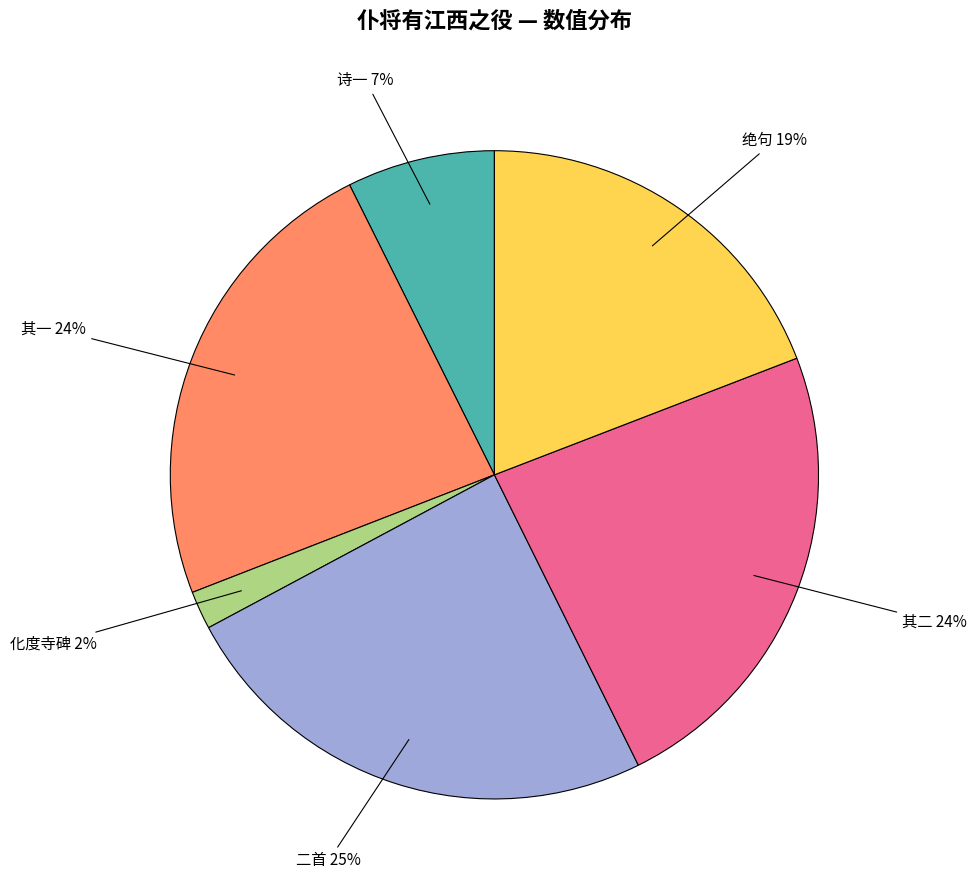

How many slices are in this pie chart?

6